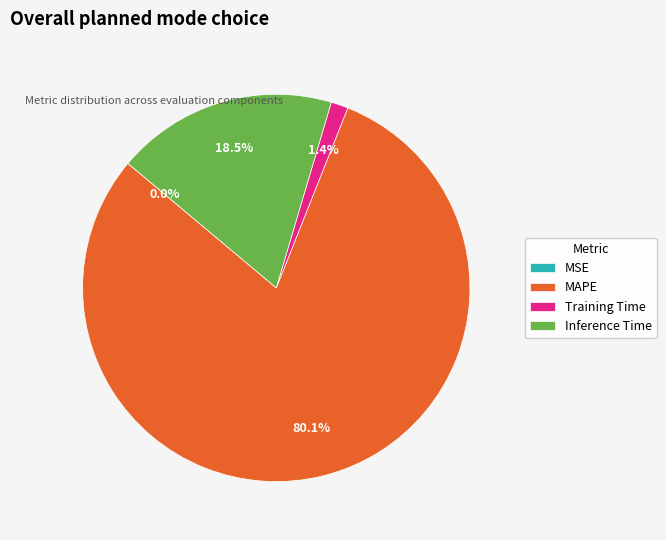

What portion of the pie excludes Inference Time?

81.5%